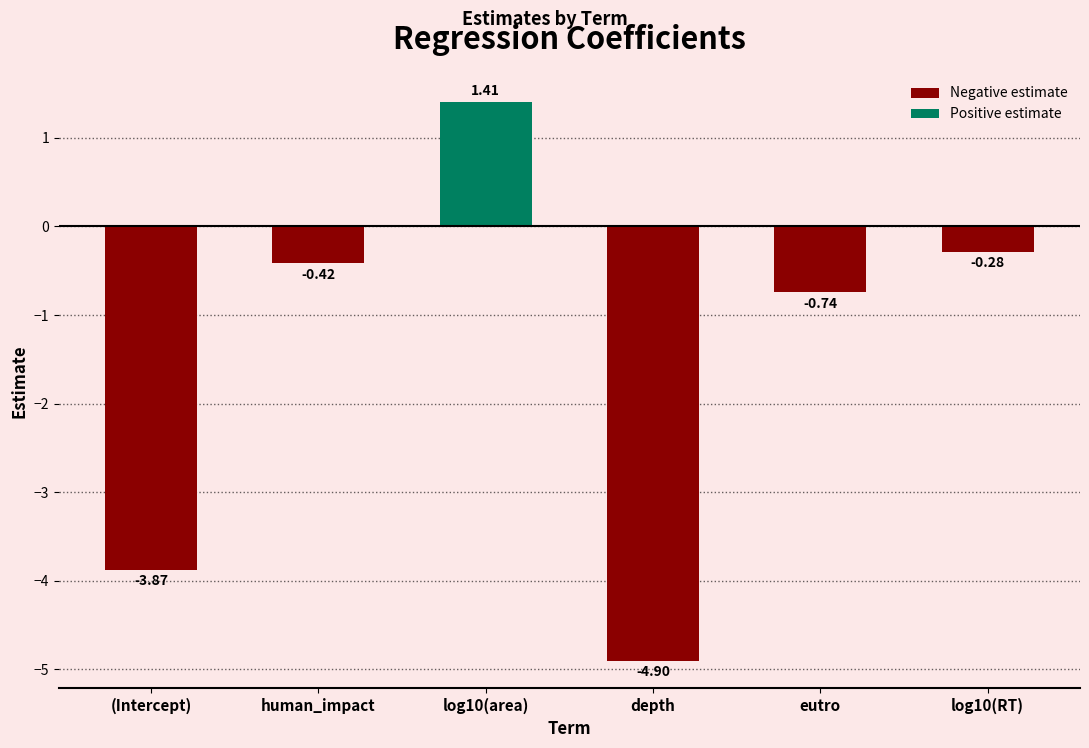

Rank the categories by value from highest to lowest.

log10(area), log10(RT), human_impact, eutro, (Intercept), depth